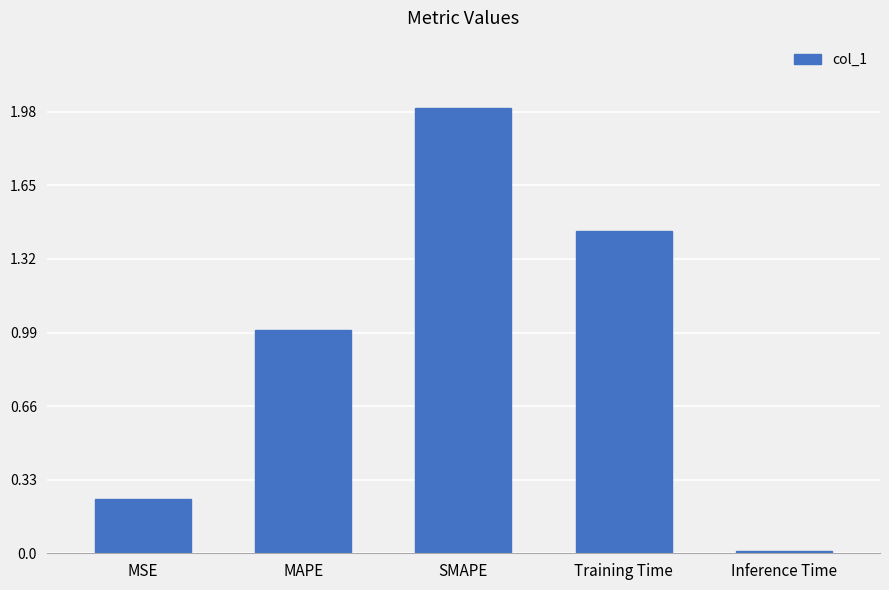

What is the greatest value displayed?

2.0